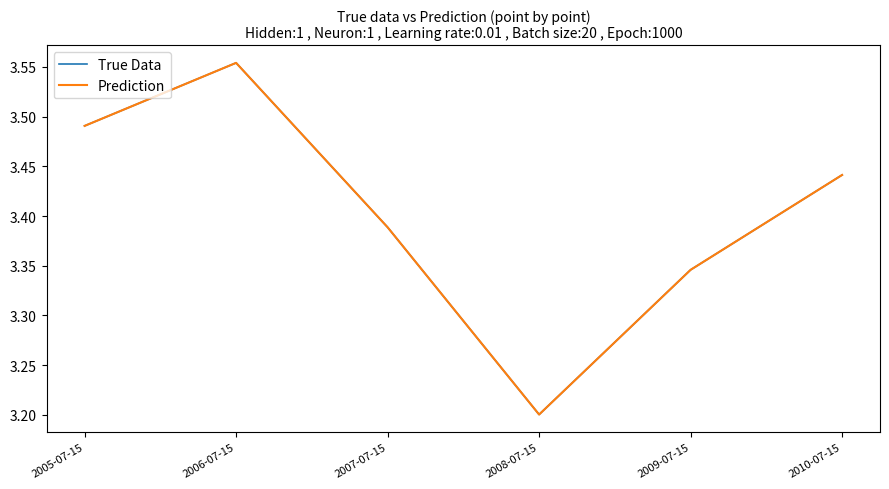

What is the sum of all True Data values?

20.4